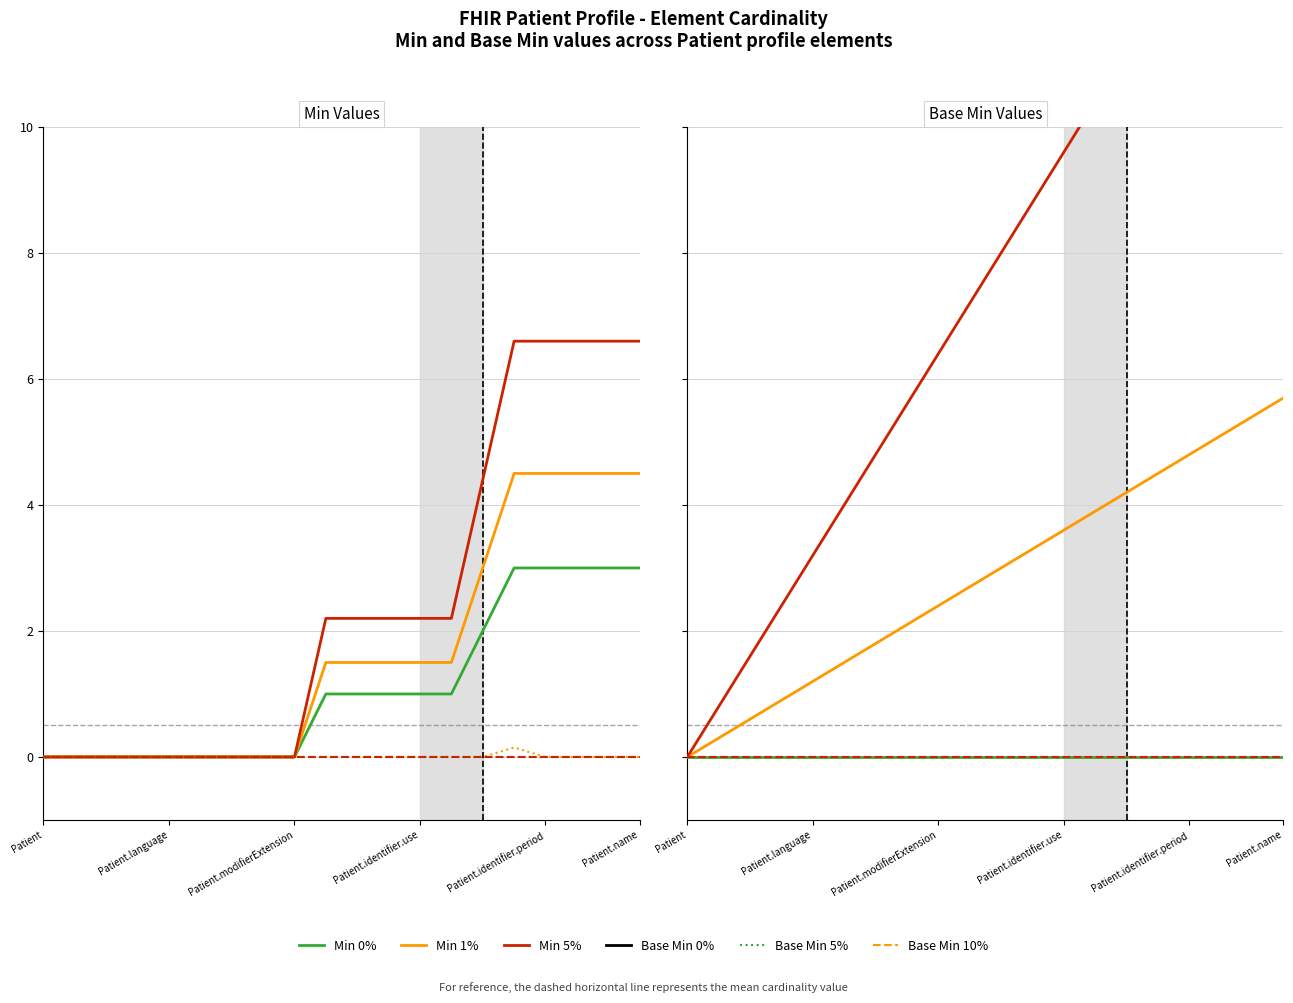

Is this an area chart (filled region under the line)?

No